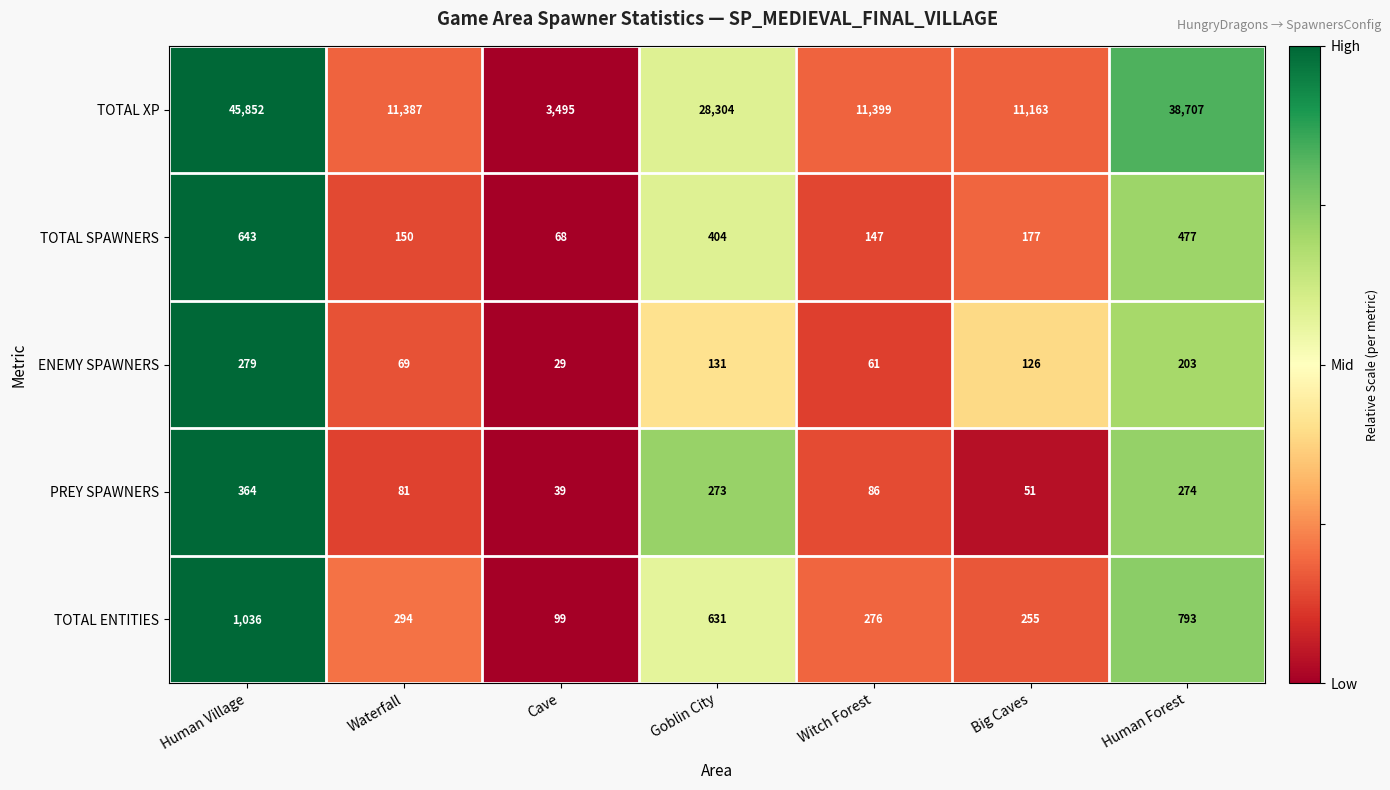

Rank the series by their maximum value, from lowest to highest.

ENEMY SPAWNERS, PREY SPAWNERS, TOTAL SPAWNERS, TOTAL ENTITIES, TOTAL XP